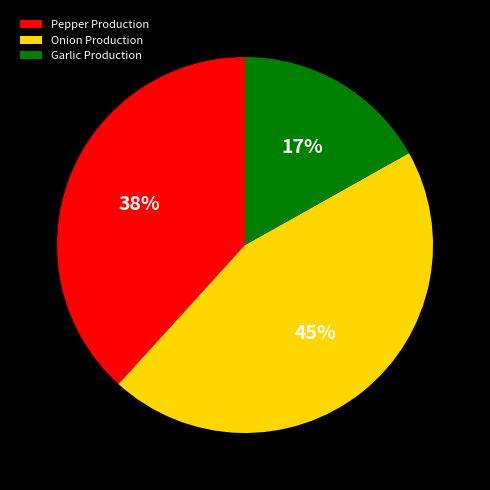

How many segments does this pie chart have?

3